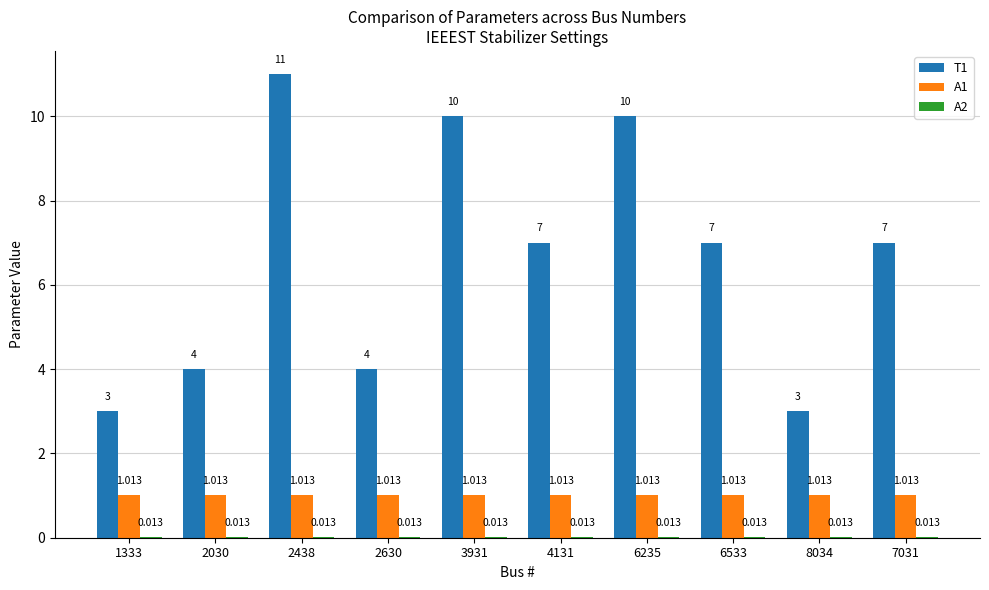

At which label does T1 first exceed 7?

2438